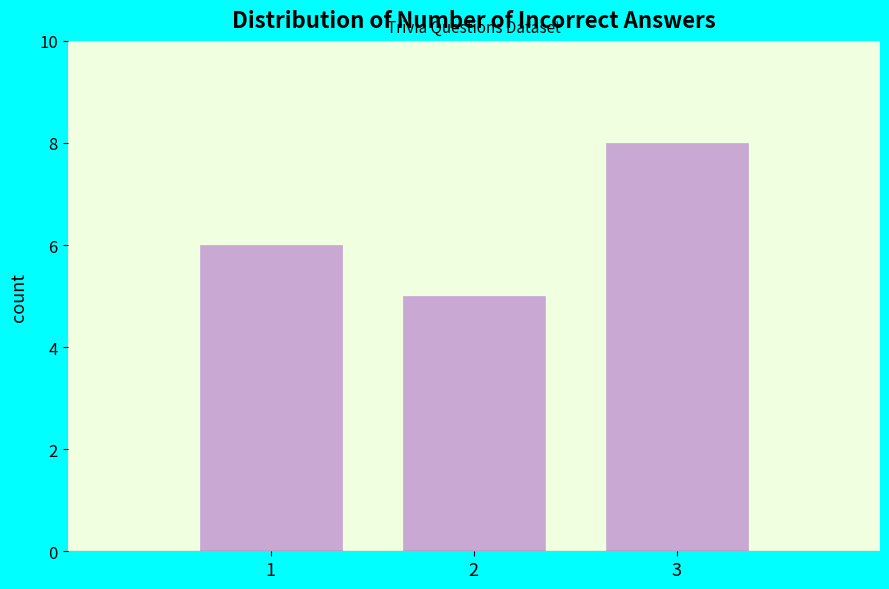

Which range on the x-axis has the tallest bar?

2.5 to 3.5